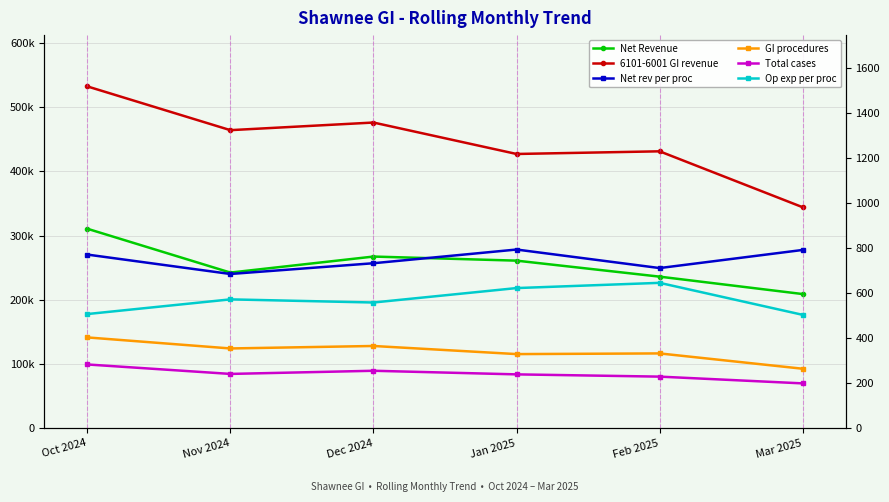

Does the chart display data point markers on the line(s)?

Yes